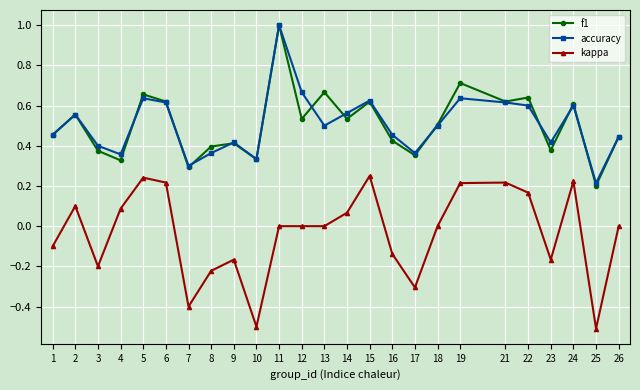

True or false: accuracy and kappa cross at least once.

False